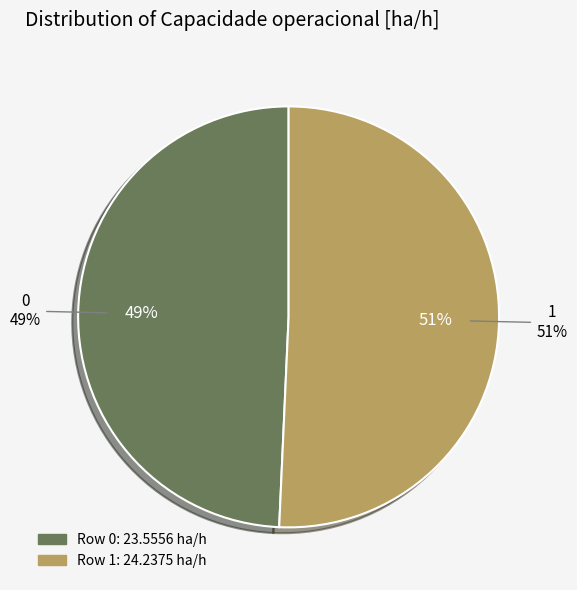

True or false: 0 accounts for 61% of the total.

False